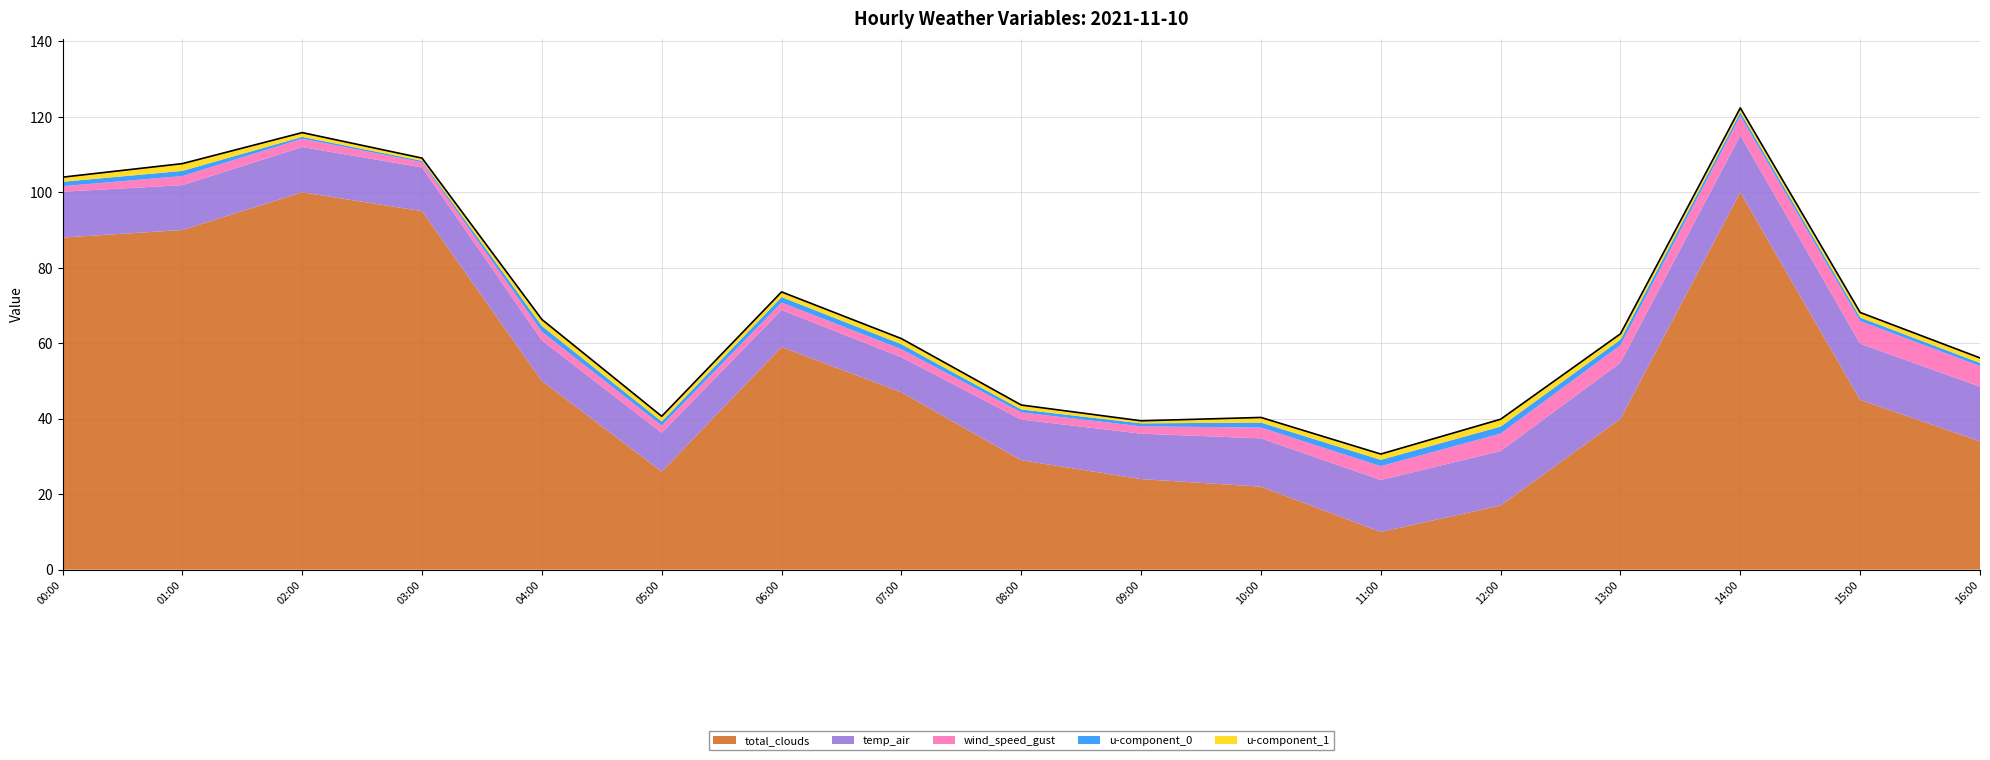

Where is u-component_0 nearest to the value 1?

2021-11-10 14:00